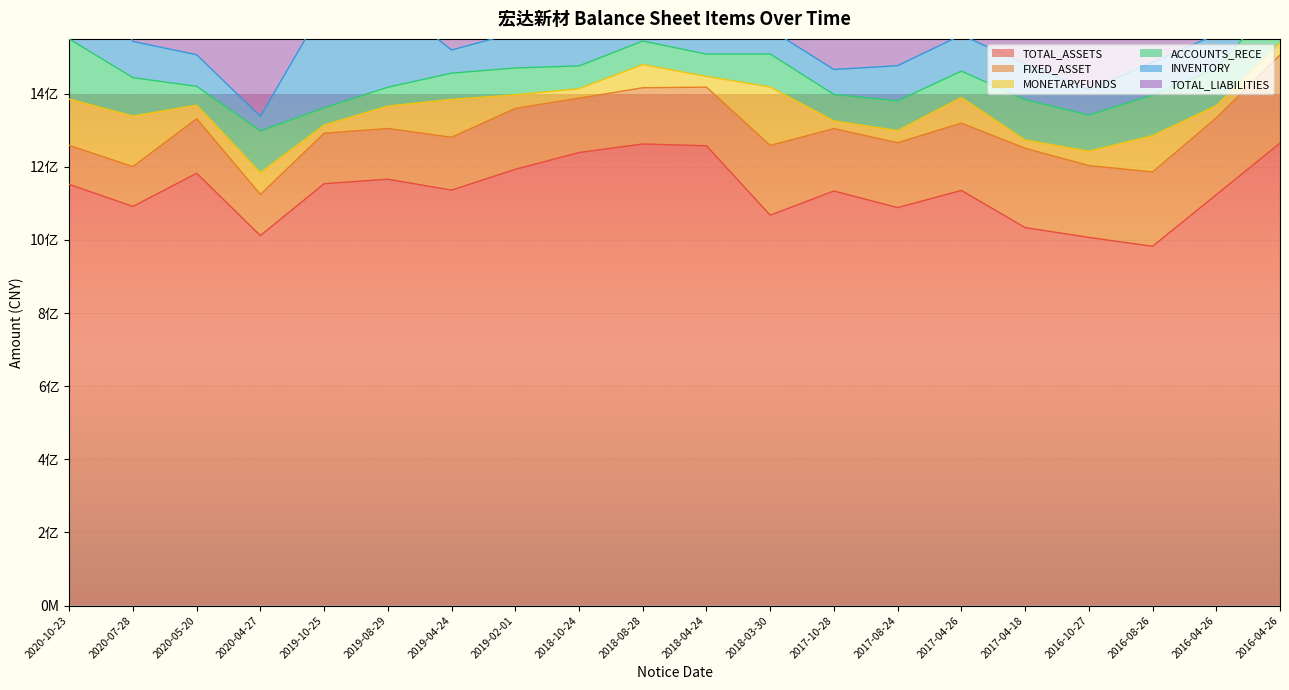

At which category does TOTAL_ASSETS reach its first local valley?

2020-07-28